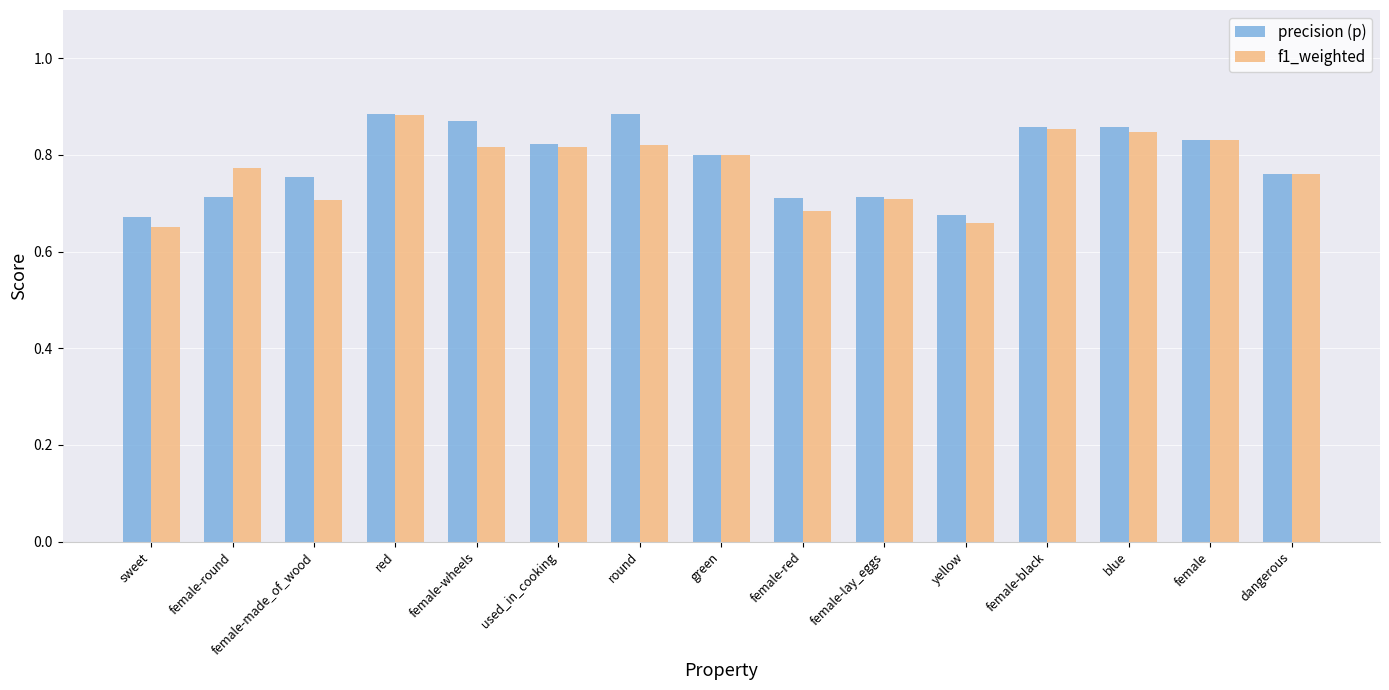

How many f1_weighted values are between 0 and 1?

15